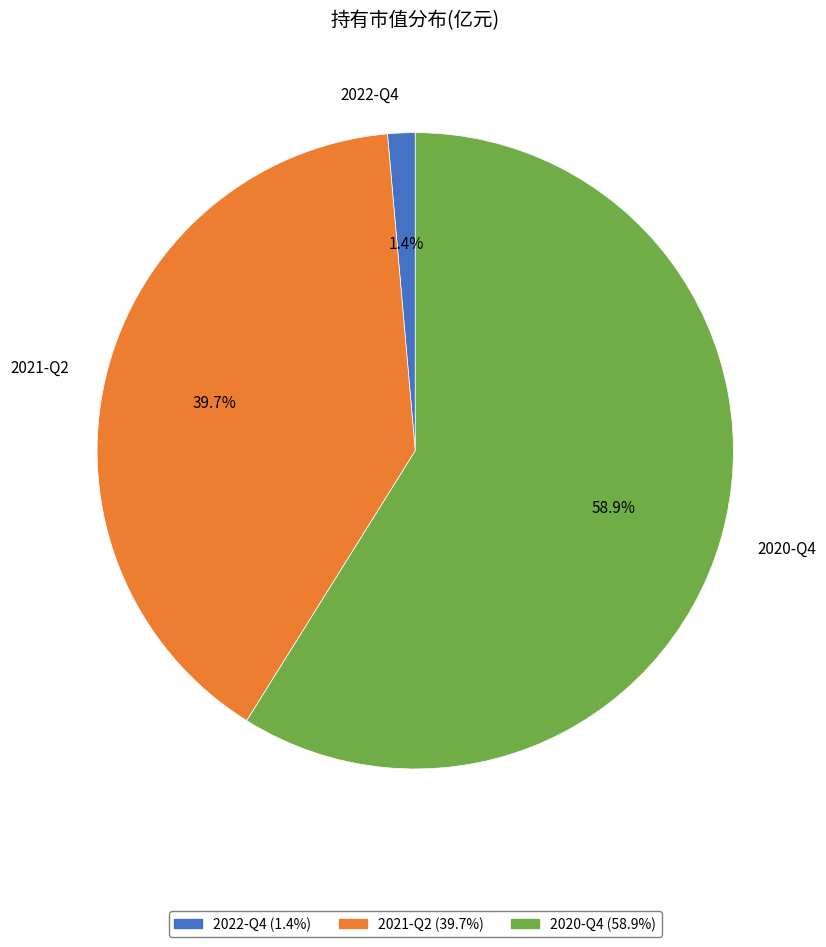

To the nearest percent, what is the average slice percentage?

33%